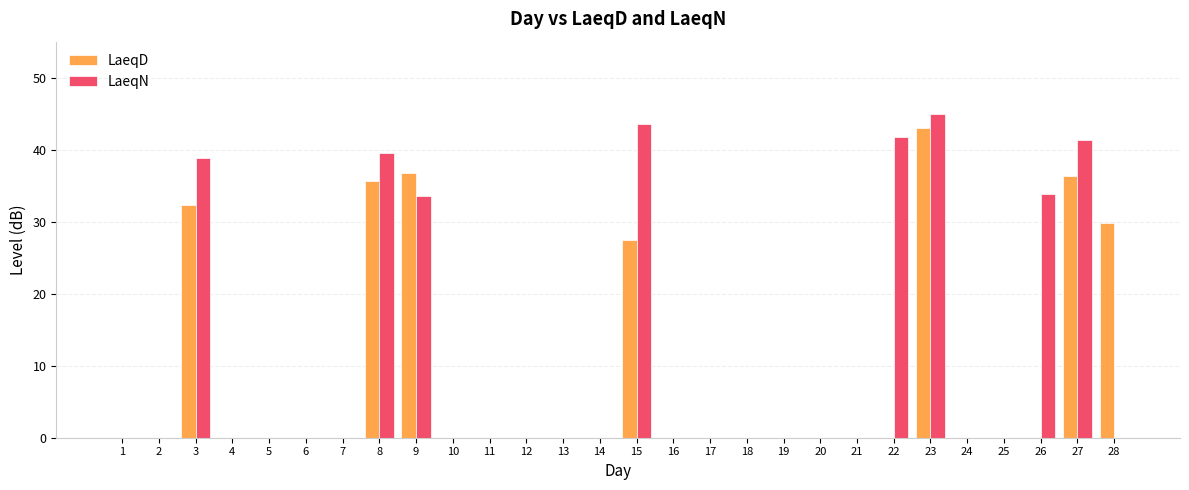

How many distinct data groups are displayed?

2